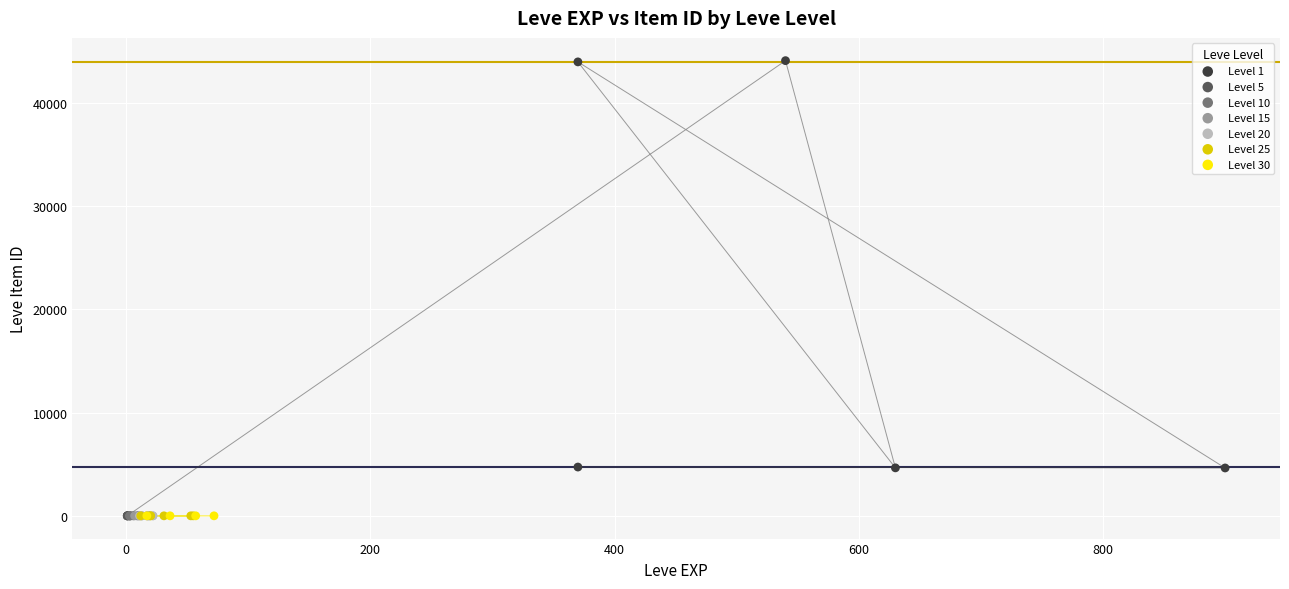

Which series reaches the maximum Y coordinate?

Level 1